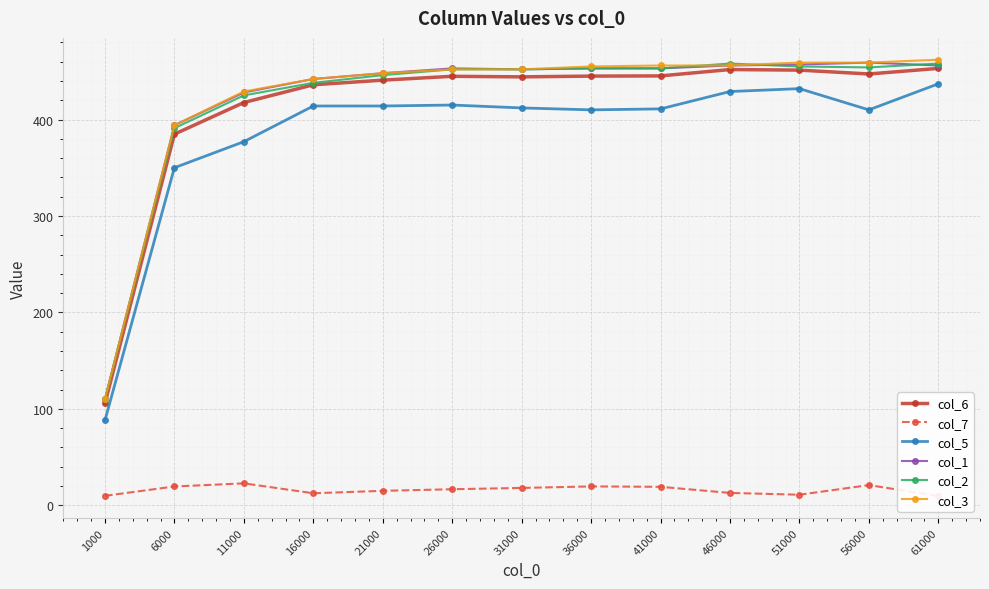

The value of col_5 at 41000 is 411.0. True or false?

True